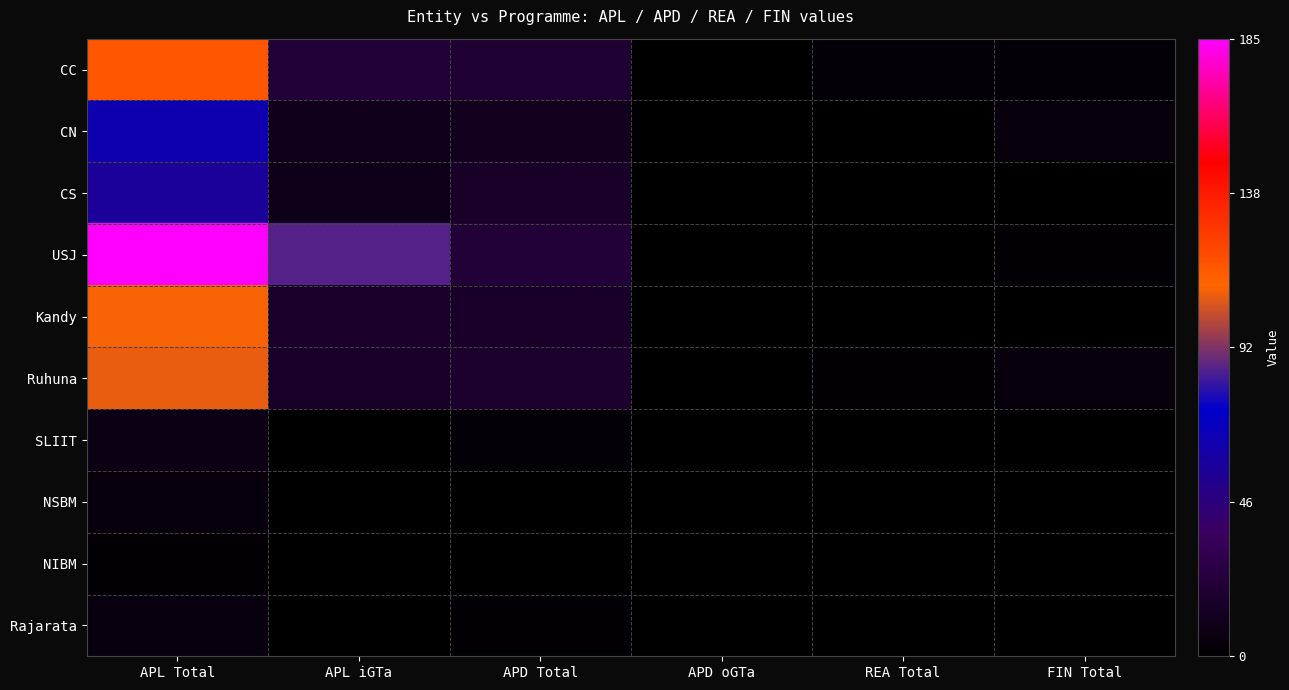

Between APL Total and REA Total, which is larger?

APL Total